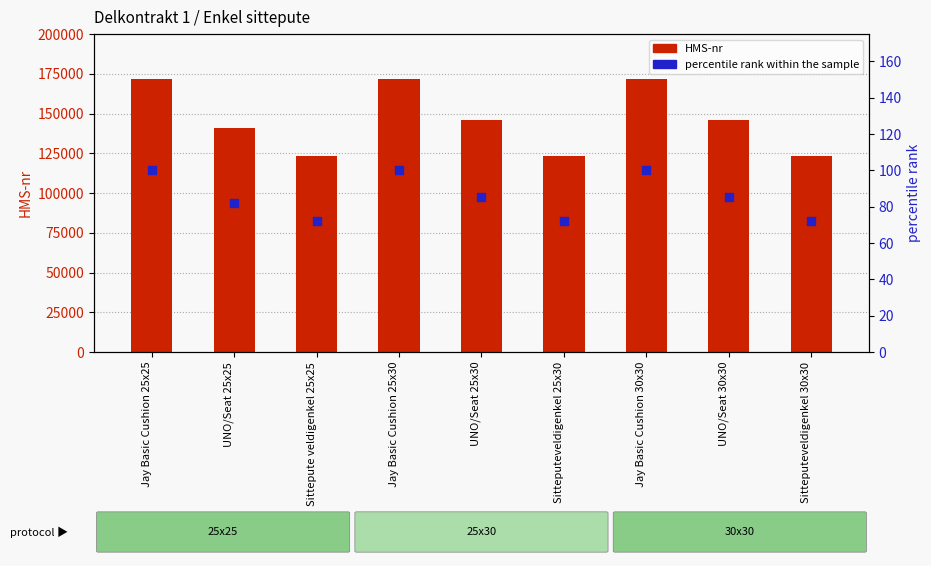

Which series has the largest total across all categories?

HMS-nr